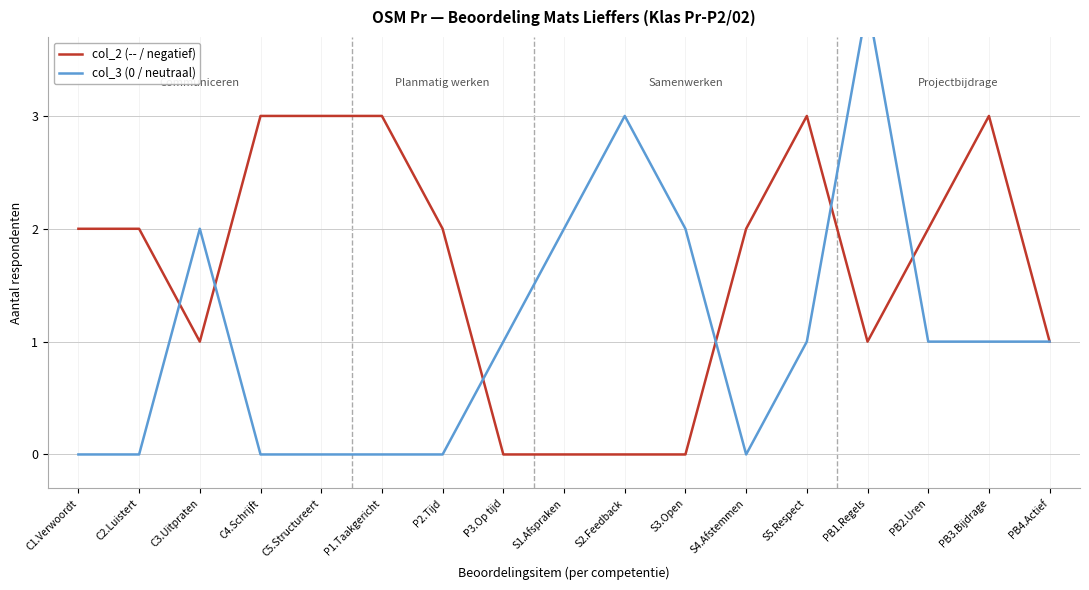

Reading right to left, what are all the values shown in this chart?

col_2 (-- / negatief): PB4.Actief=1	PB3.Bijdrage=3	PB2.Uren=2	PB1.Regels=1	S5.Respect=3	S4.Afstemmen=2	S3.Open=0	S2.Feedback=0	S1.Afspraken=0	P3.Op tijd=0	P2.Tijd=2	P1.Taakgericht=3	C5.Structureert=3	C4.Schrijft=3	C3.Uitpraten=1	C2.Luistert=2	C1.Verwoordt=2
col_3 (0 / neutraal): PB4.Actief=1	PB3.Bijdrage=1	PB2.Uren=1	PB1.Regels=4	S5.Respect=1	S4.Afstemmen=0	S3.Open=2	S2.Feedback=3	S1.Afspraken=2	P3.Op tijd=1	P2.Tijd=0	P1.Taakgericht=0	C5.Structureert=0	C4.Schrijft=0	C3.Uitpraten=2	C2.Luistert=0	C1.Verwoordt=0